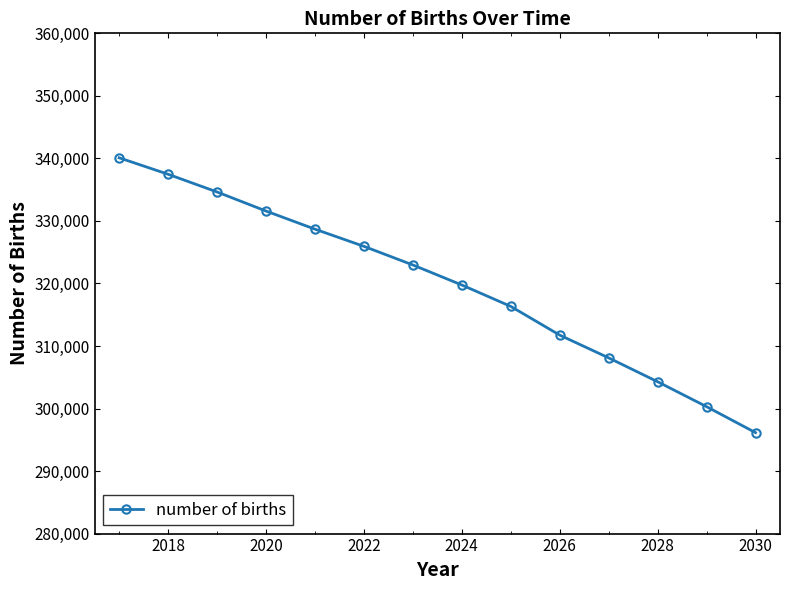

What is the maximum value shown in the chart?

340098.2